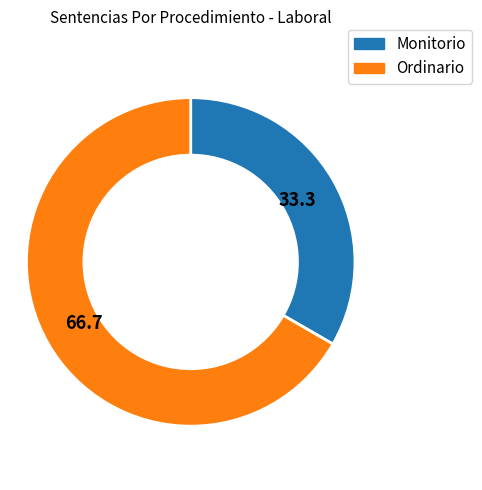

Combined, do Monitorio and Ordinario account for over 50%?

Yes